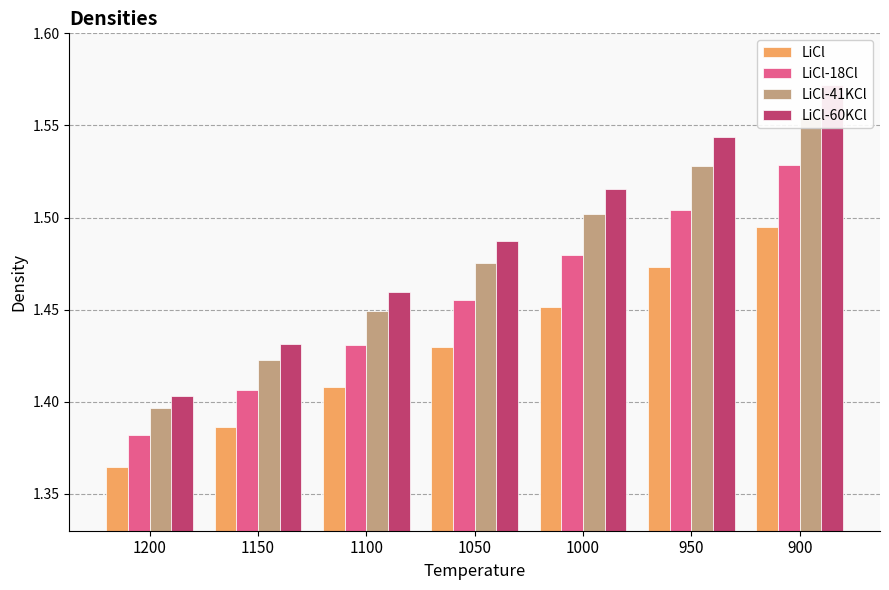

At which category is the sum across all series the highest?

900